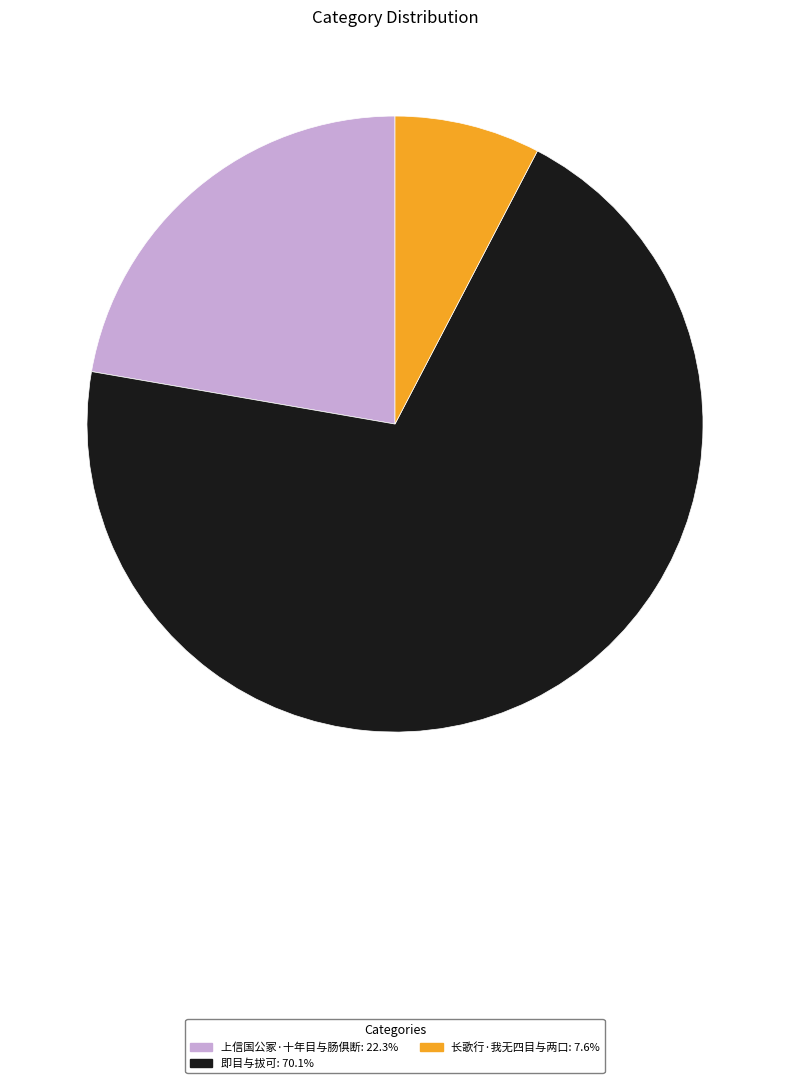

Is it true that 长歌行·我无四目与两口 is 8% of the pie?

True